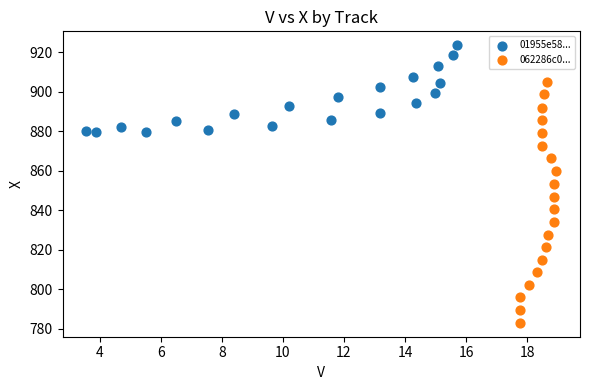

What are all the series names shown in the legend?

01955e58..., 062286c0...